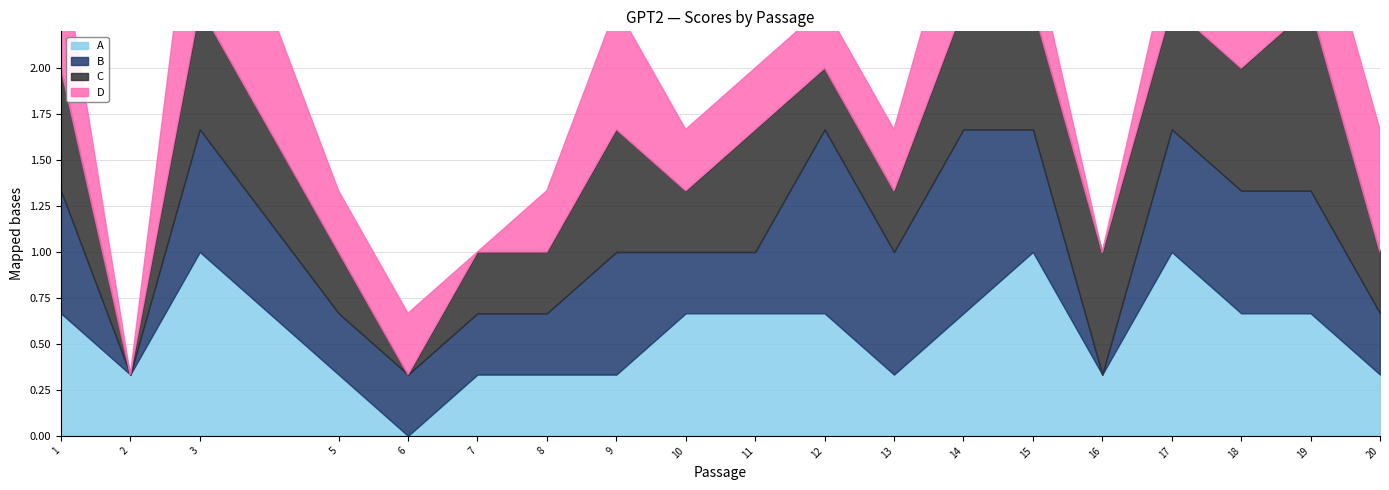

What is the sum of the A values at 8 and 6?

0.3